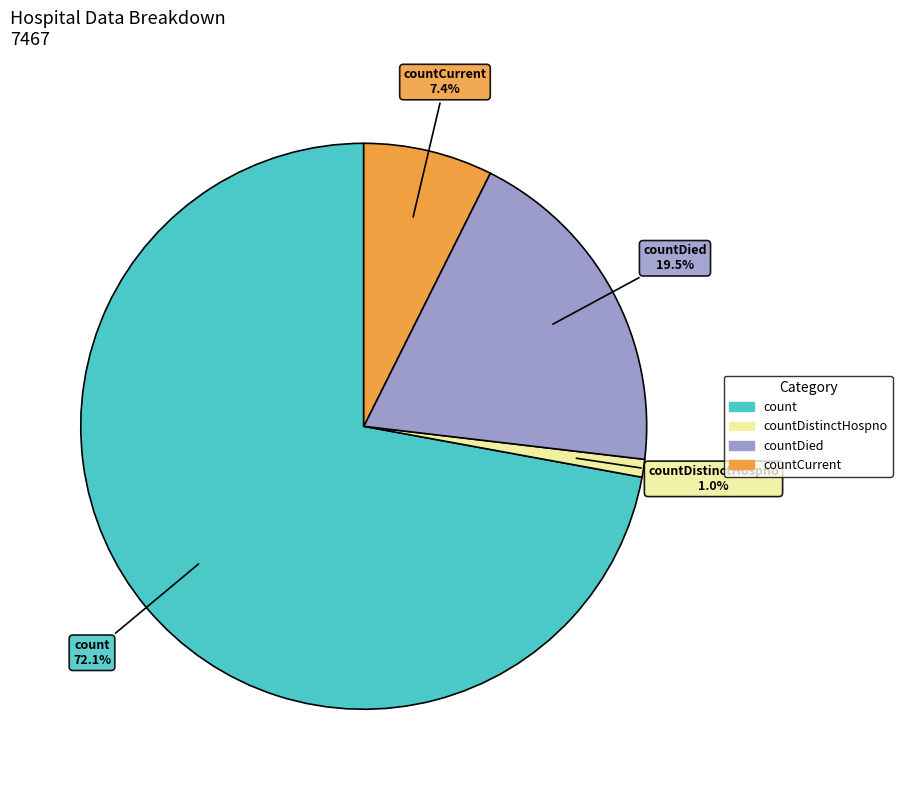

Rank the categories by value from highest to lowest.

count, countDied, countCurrent, countDistinctHospno